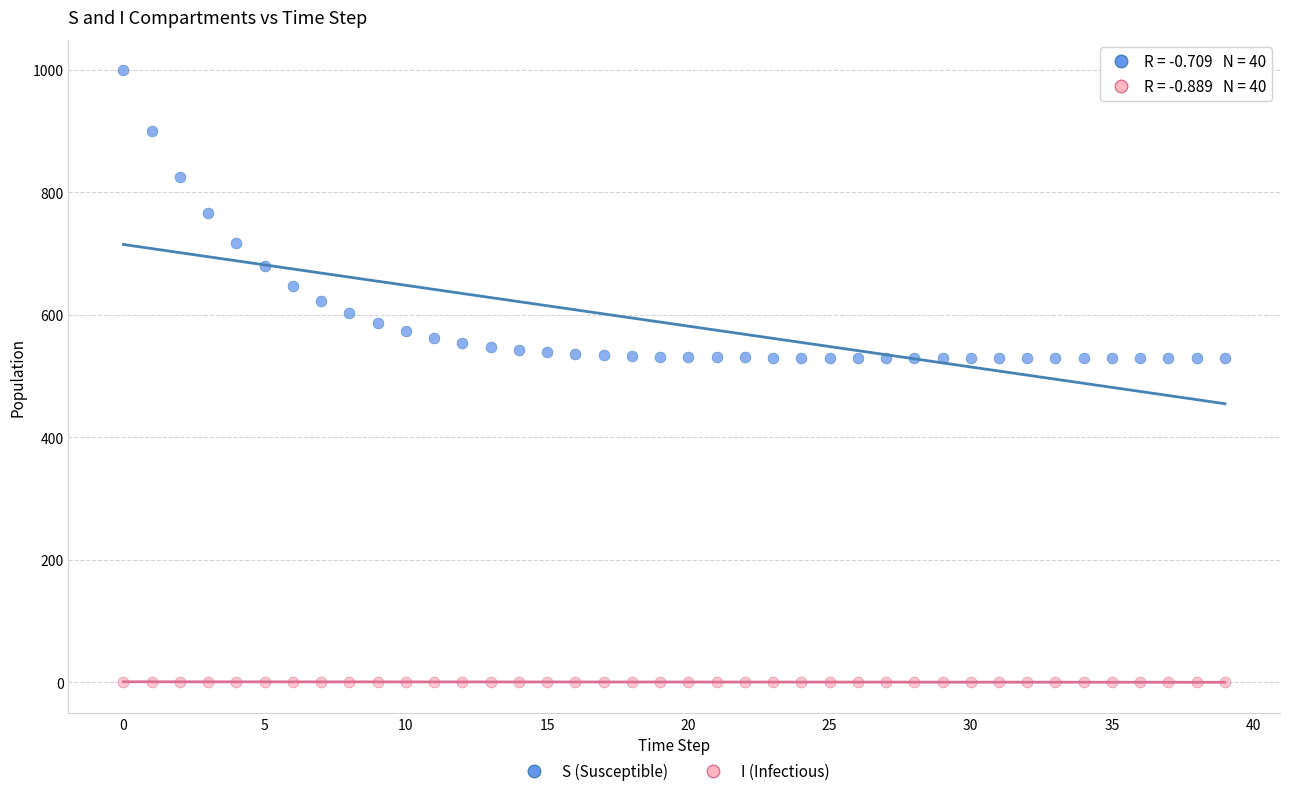

Across all data points, what is the range of Y values (max minus min)?

999.0